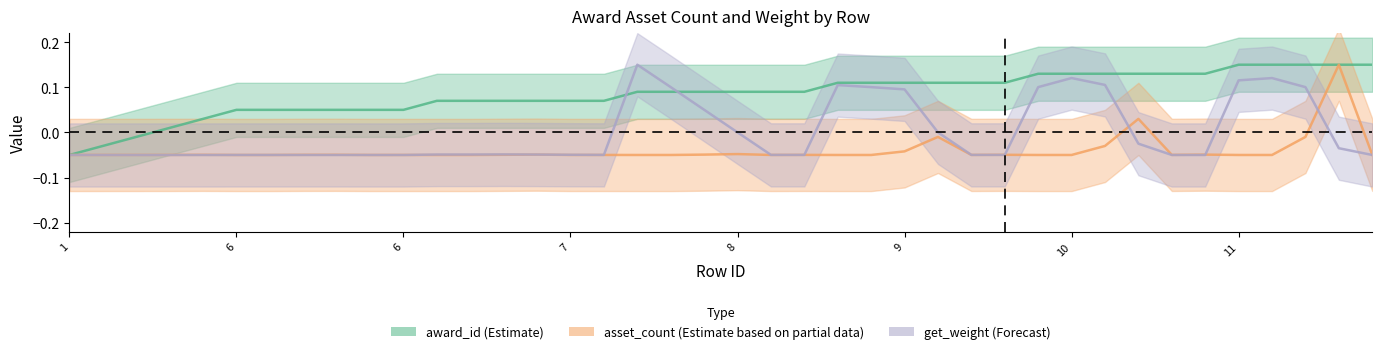

Which series has the largest range (max minus min)?

award_id (Estimate)